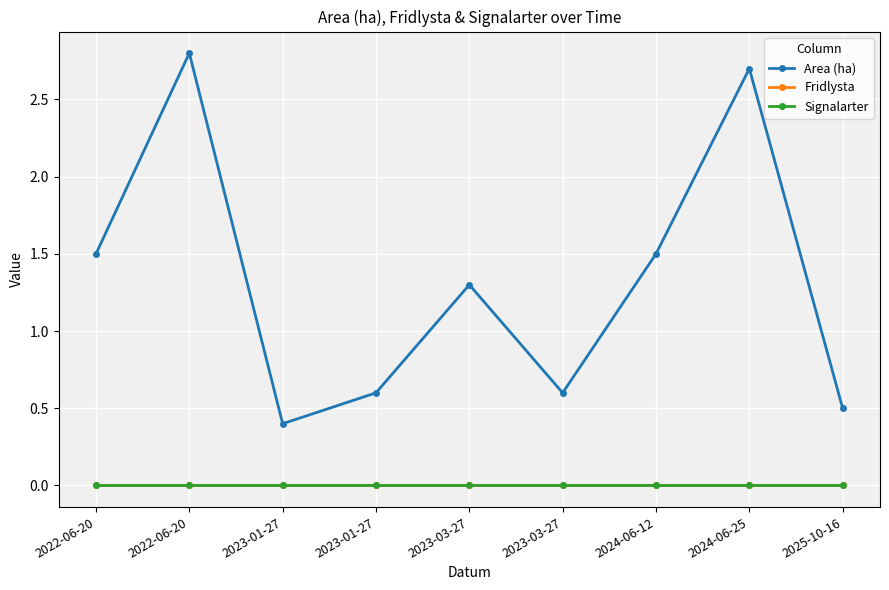

Does the chart have visible grid lines?

Yes